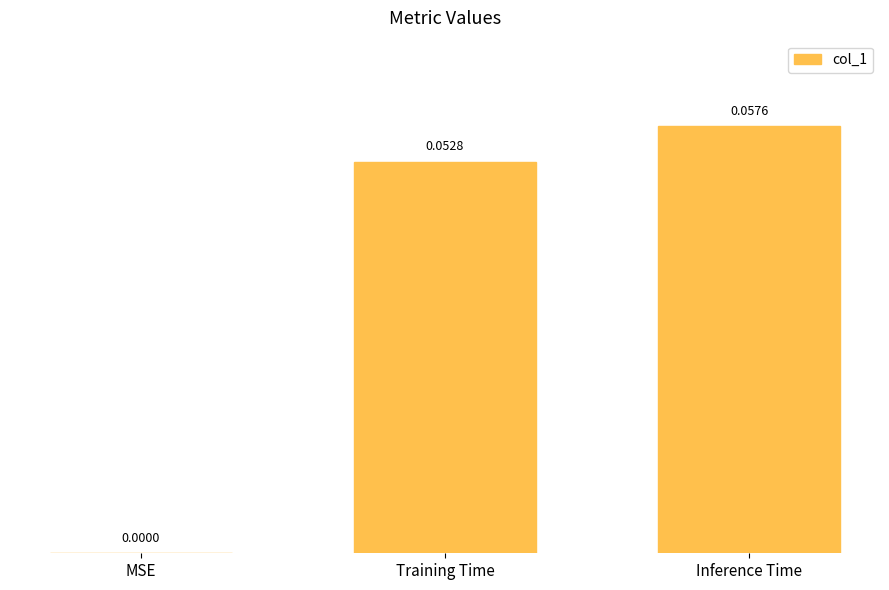

Count the number of data series in this chart.

1